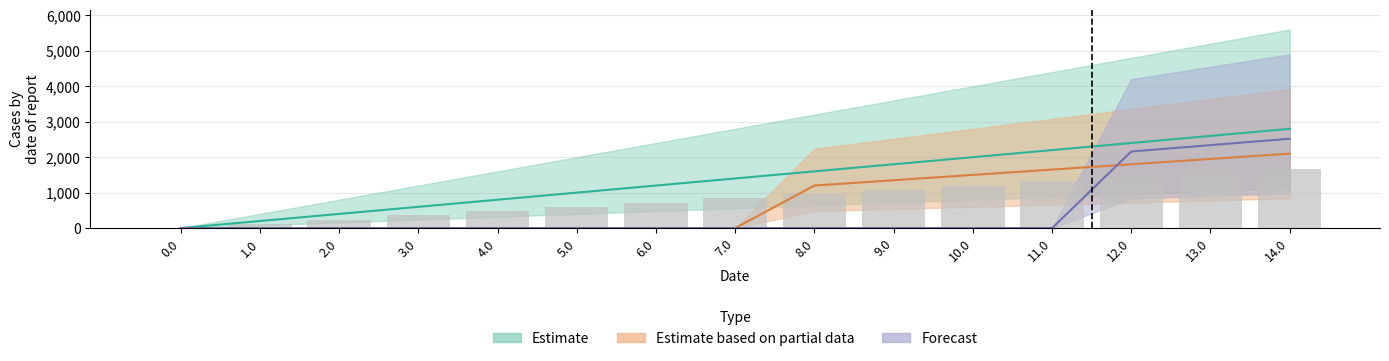

Reading right to left, list all the values displayed in this chart.

1680	1560	1440	1320	1200	1080	960	840	720	600	480	360	240	120	0